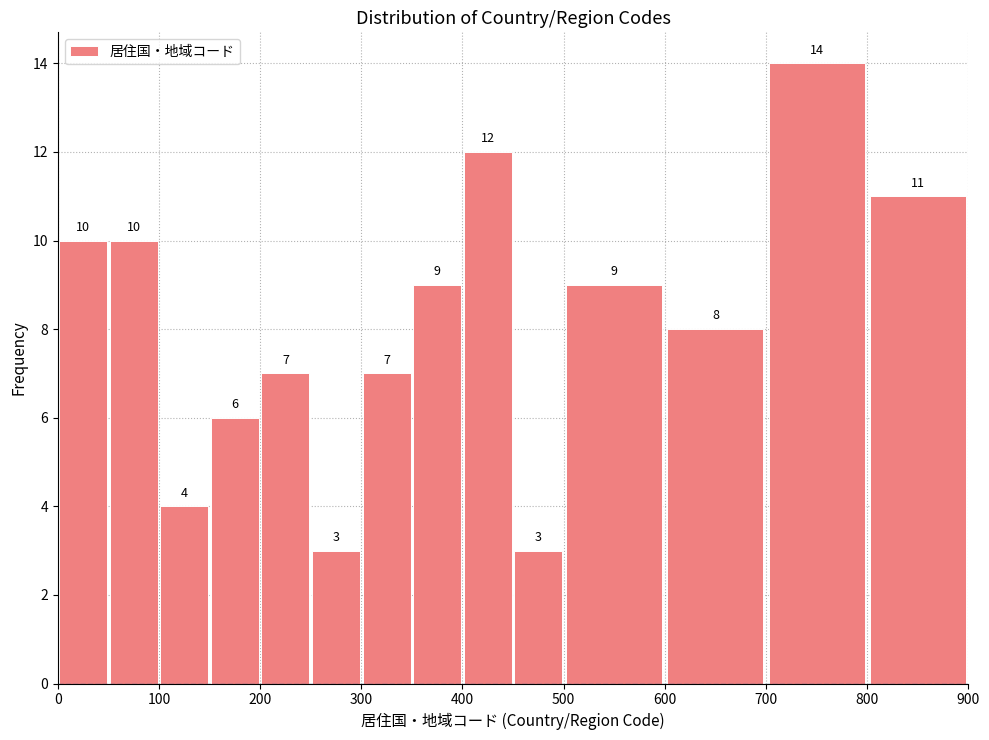

What is the height of the bar covering 350 to 400 on the x-axis?

9